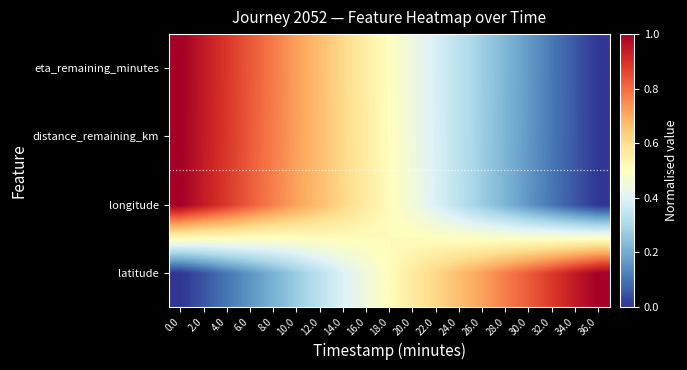

What is the greatest value displayed?

1.0